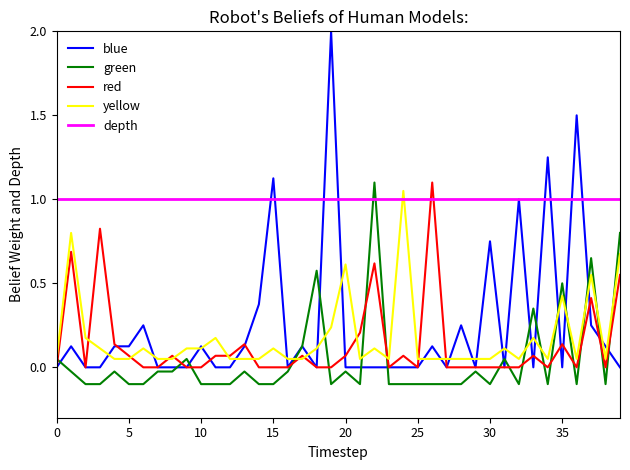

What is the maximum value shown in the chart?

2.0